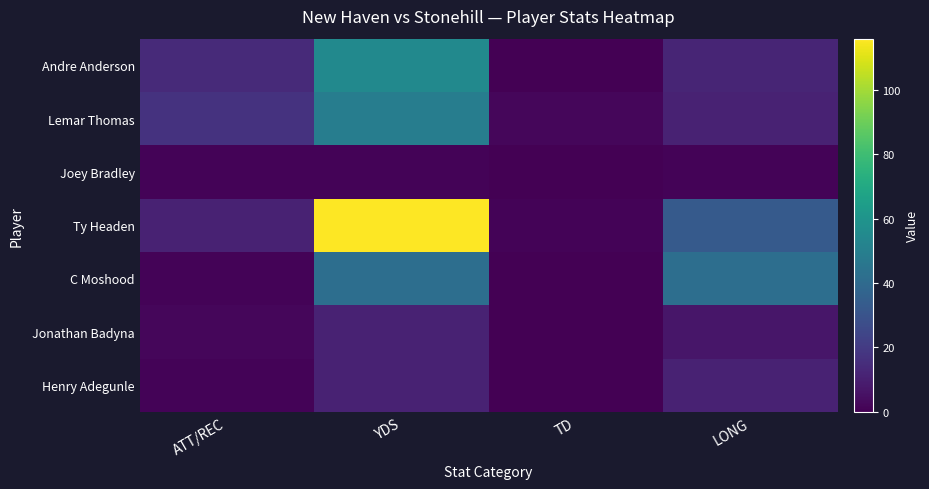

Reading right to left, list all the values displayed in this chart.

Andre Anderson: LONG=12	TD=0	YDS=55	ATT/REC=14
Lemar Thomas: LONG=11	TD=2	YDS=49	ATT/REC=17
Joey Bradley: LONG=1	TD=0	YDS=1	ATT/REC=1
Ty Headen: LONG=33	TD=1	YDS=116	ATT/REC=11
C Moshood: LONG=42	TD=0	YDS=42	ATT/REC=1
Jonathan Badyna: LONG=7	TD=0	YDS=11	ATT/REC=2
Henry Adegunle: LONG=11	TD=0	YDS=11	ATT/REC=1